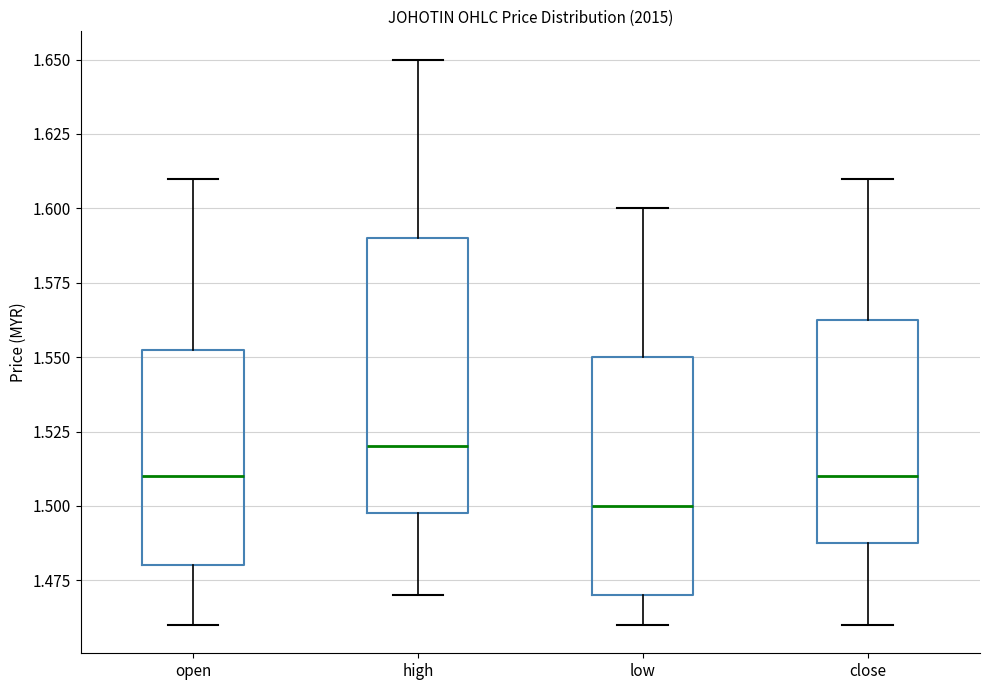

Where is the upper edge of the box for close on the y-axis? The values are not printed on the chart, so give them approximately, as read against the axis.

1.565